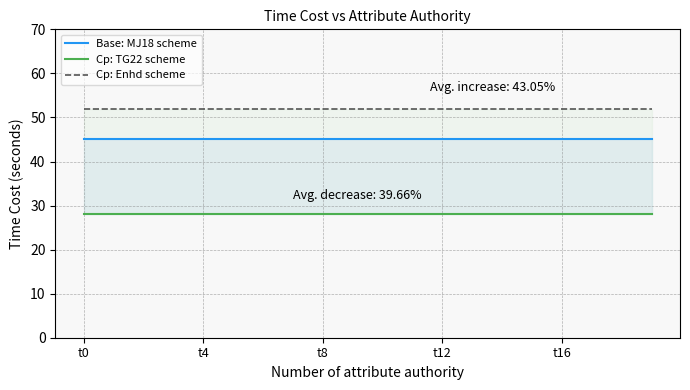

Where is Cp: TG22 scheme nearest to the value 28?

t0